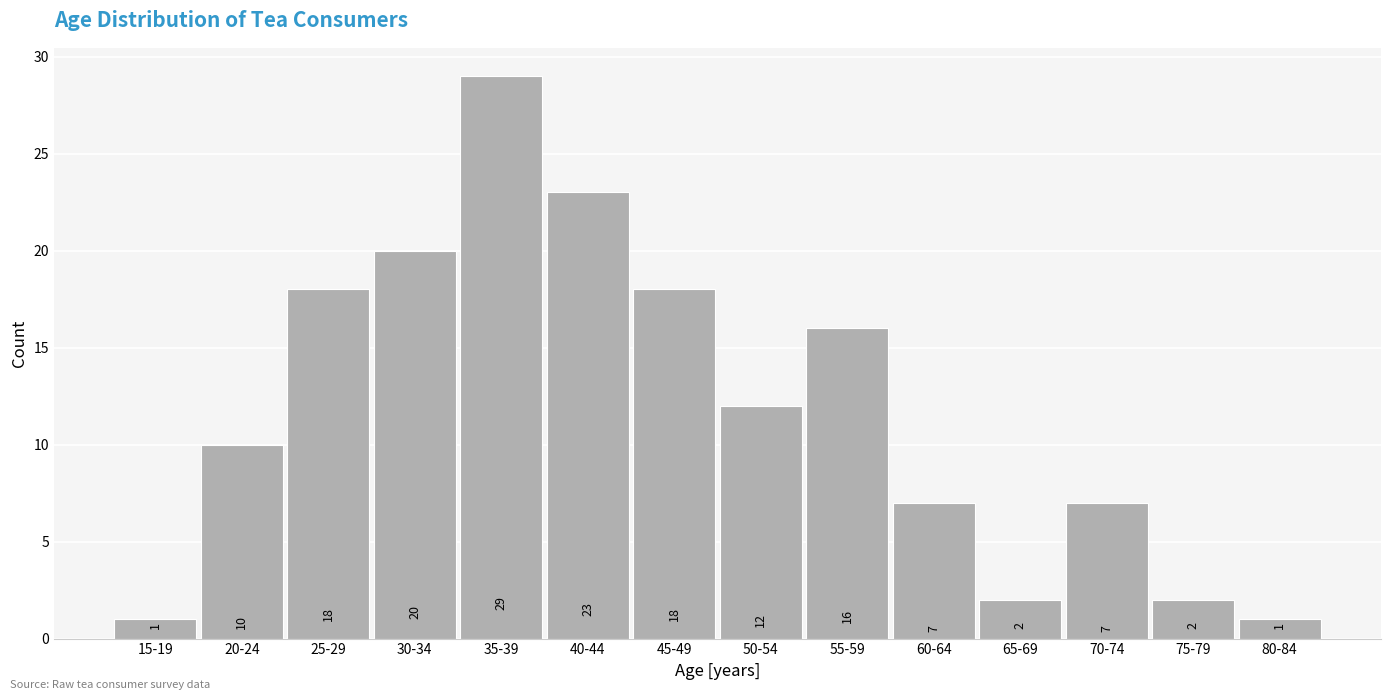

Reading left to right, extract all data points from this chart.

15-19=1	20-24=10	25-29=18	30-34=20	35-39=29	40-44=23	45-49=18	50-54=12	55-59=16	60-64=7	65-69=2	70-74=7	75-79=2	80-84=1